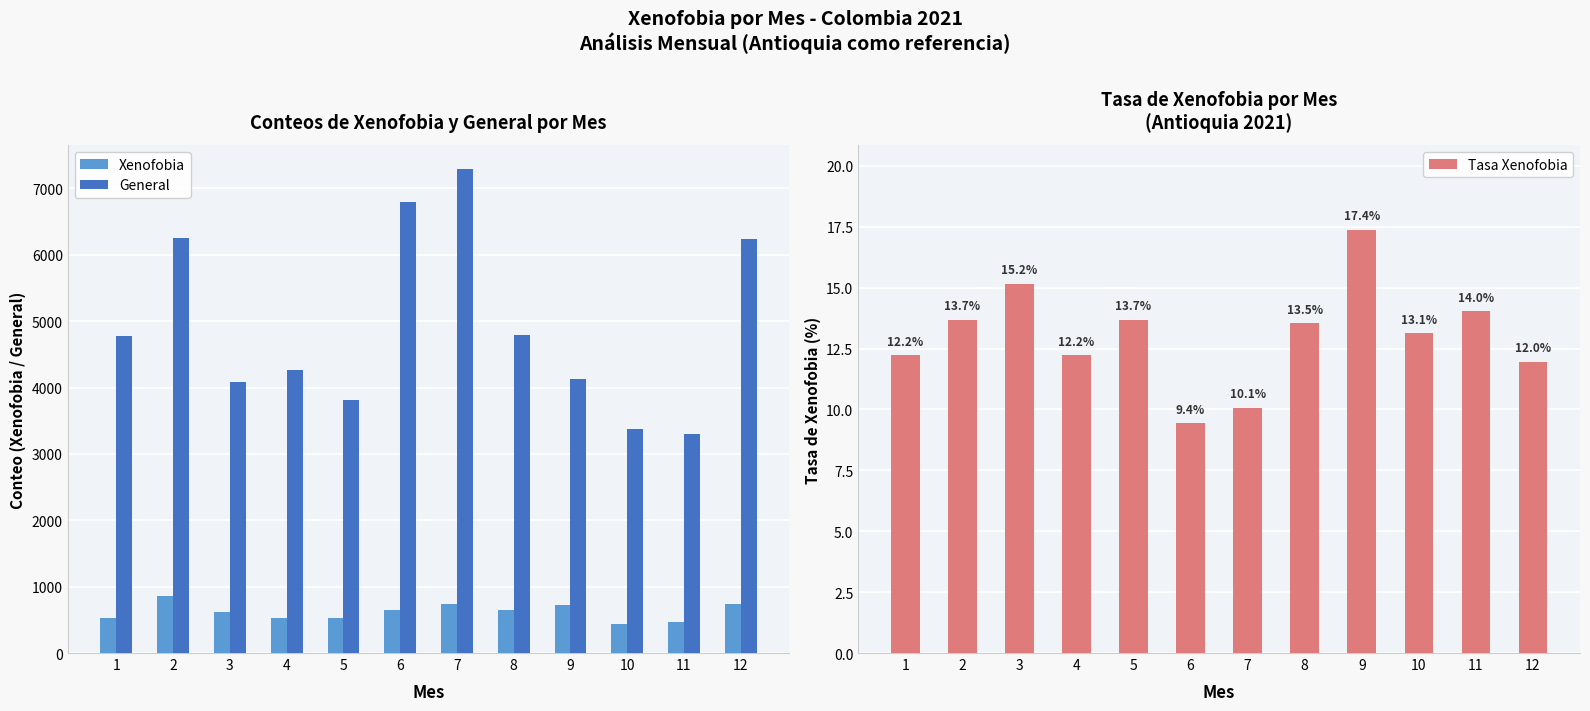

What is the difference between the maximum and minimum values in the General series?

3996